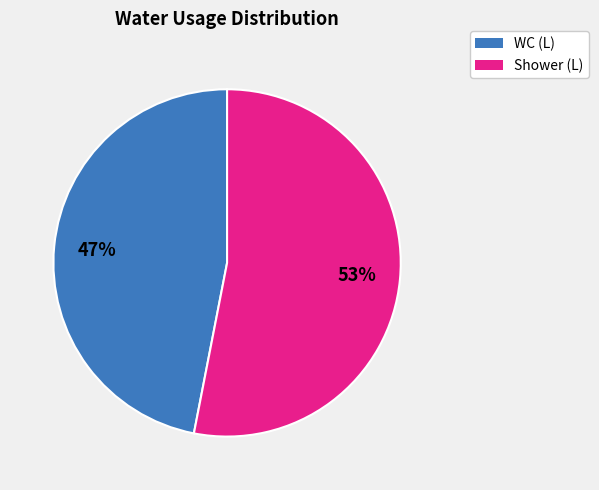

To the nearest percent, what is the difference between the largest and smallest slice percentages?

6%